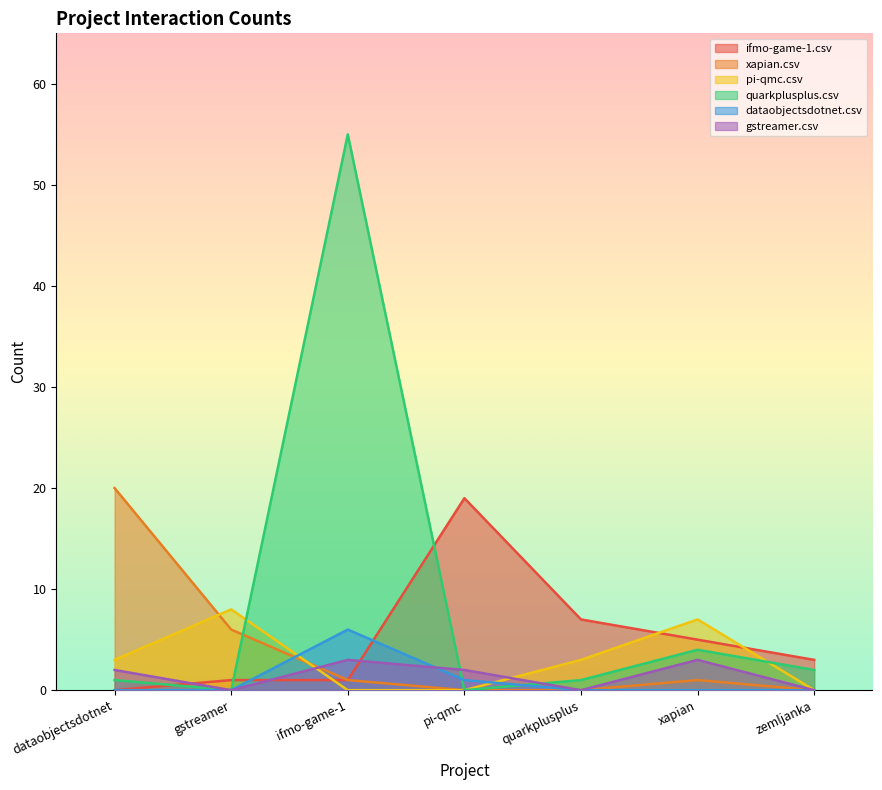

Where is the first local maximum for xapian.csv?

xapian